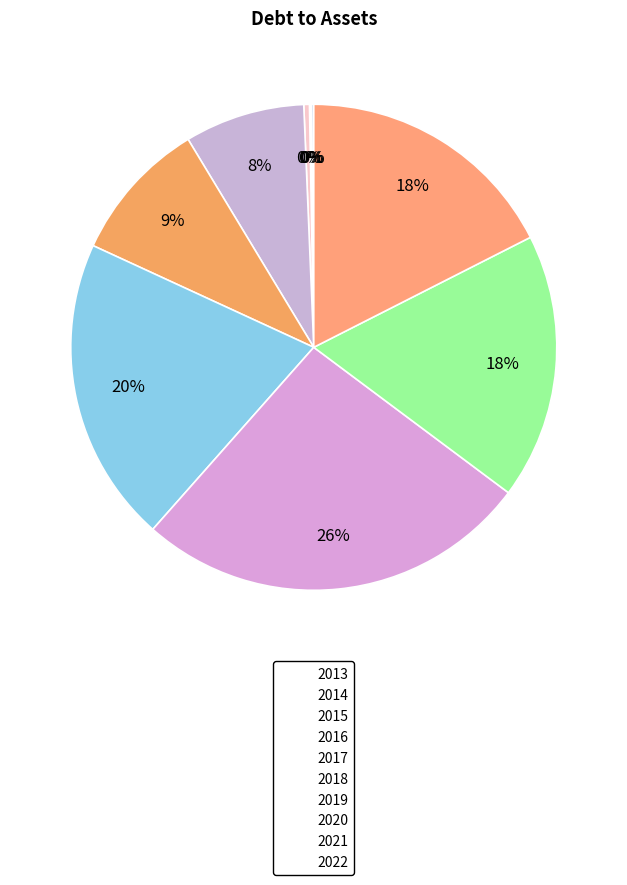

Does 2020 represent more than half of the total?

No